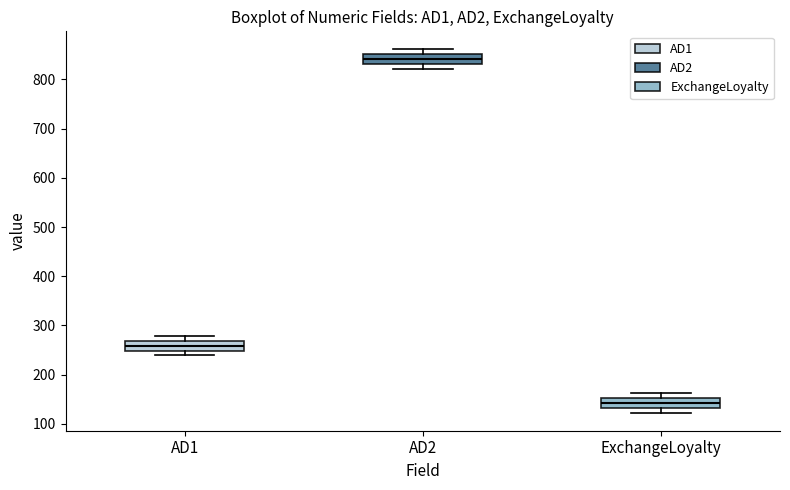

Where is the lower edge of the box for AD1 on the y-axis? The values are not printed on the chart, so give them approximately, as read against the axis.

250